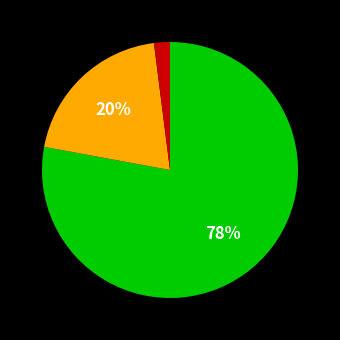

To the nearest percent, what is the difference between the largest and smallest slice percentages?

76%